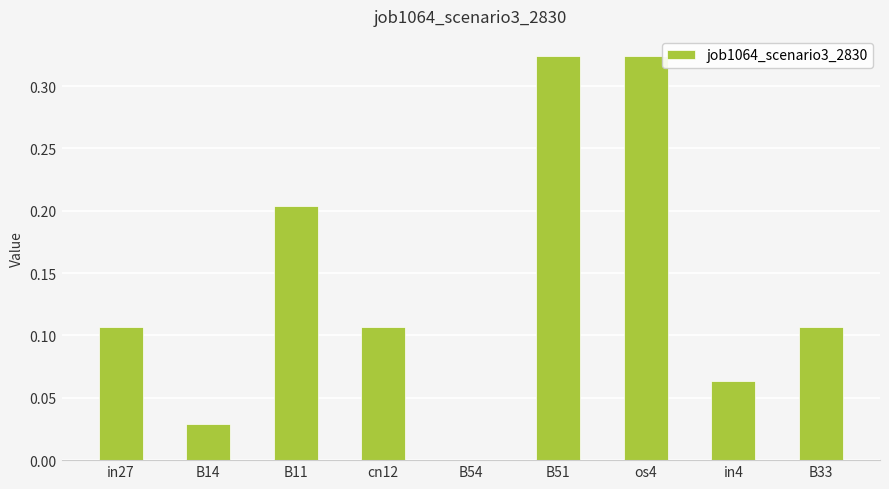

At which label is the value closest to 0?

B54